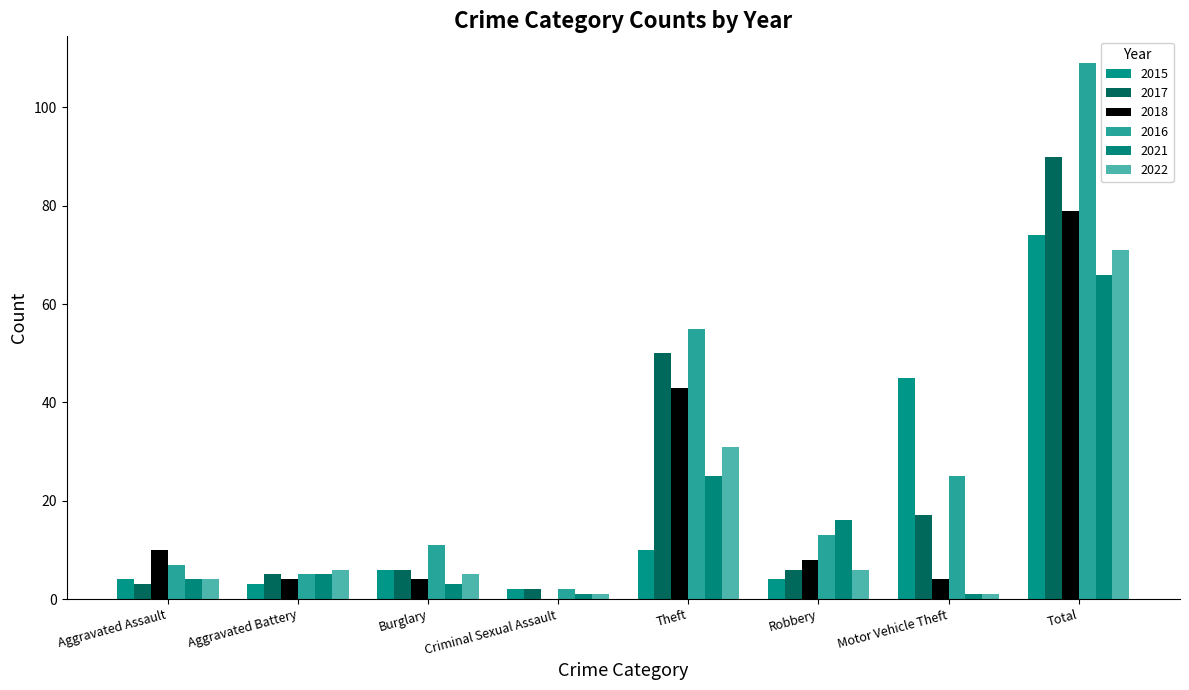

What position from the right is Motor Vehicle Theft?

2